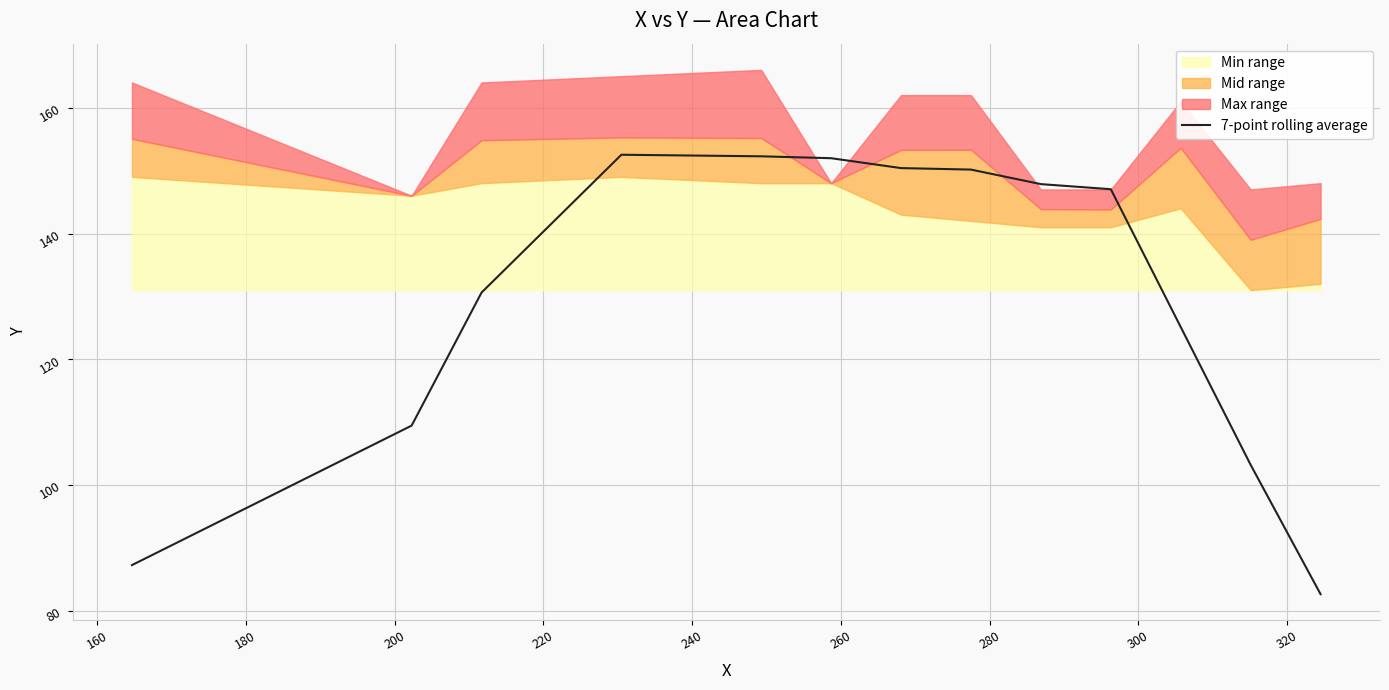

What is the minimum value for 7-point rolling average?

82.7